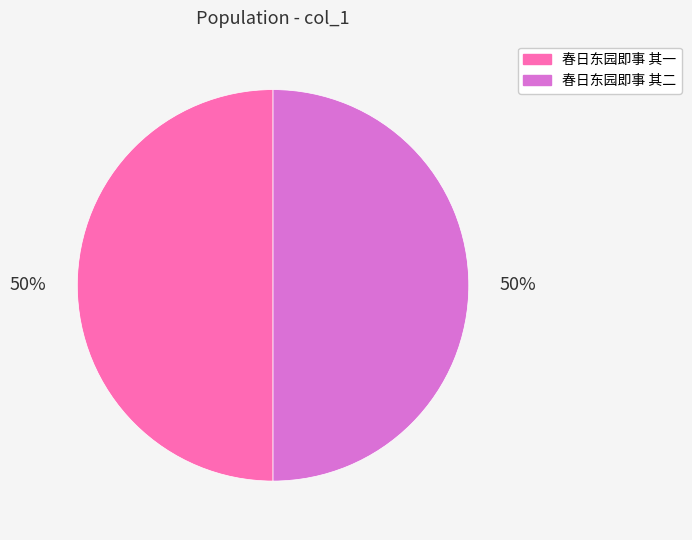

To the nearest percent, what portion does 春日东园即事 其一 represent?

50%